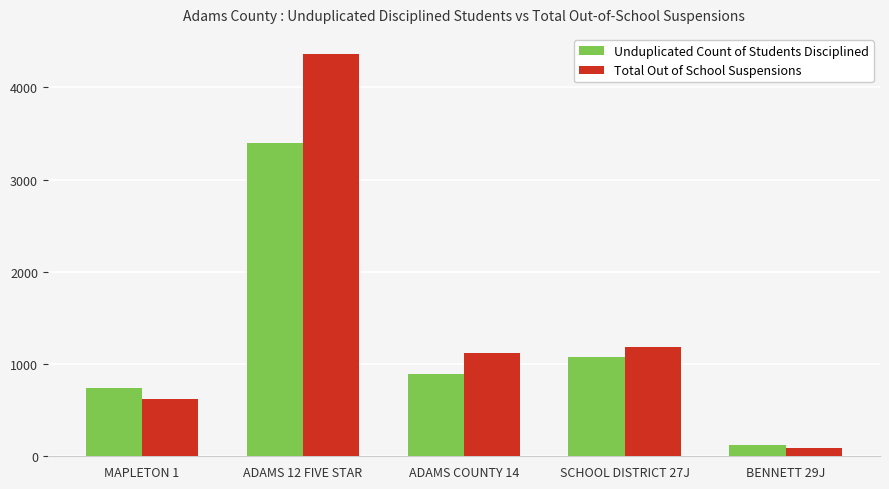

List the series in order of their peak value, highest first.

Total Out of School Suspensions, Unduplicated Count of Students Disciplined